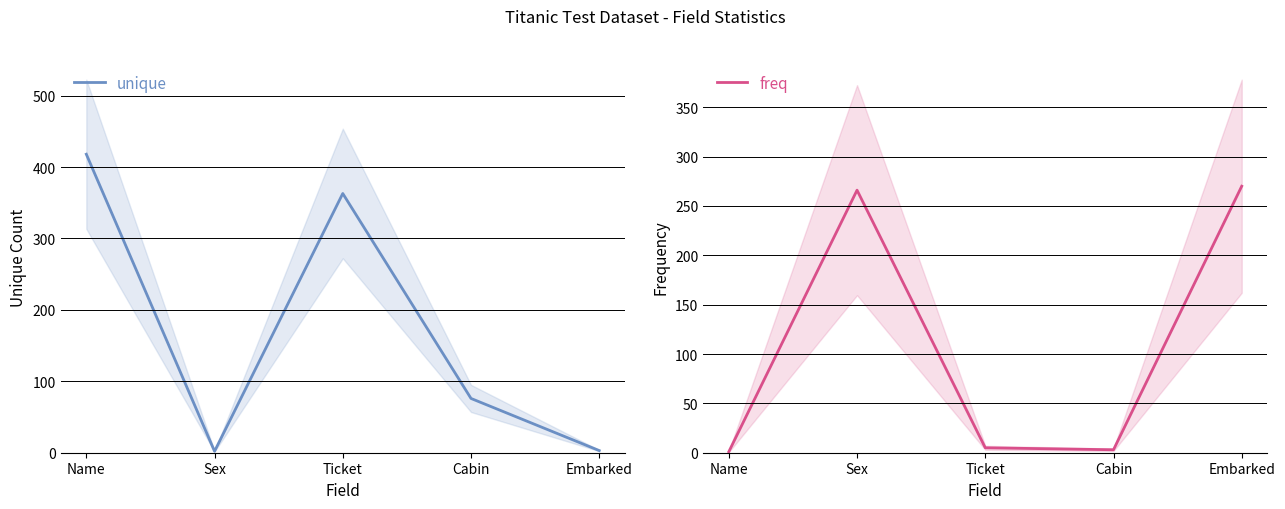

Read the unique value at Sex.

2